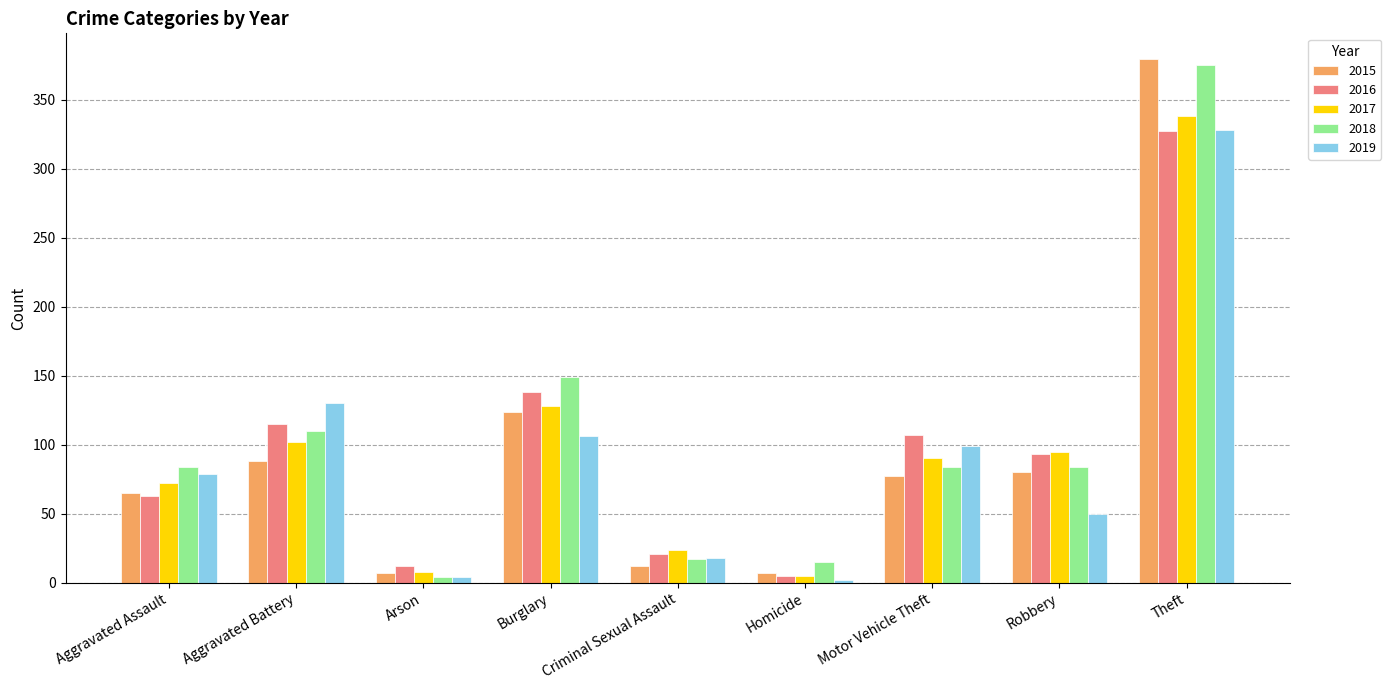

What is the sum of the 2018 values at Motor Vehicle Theft and Aggravated Battery?

194